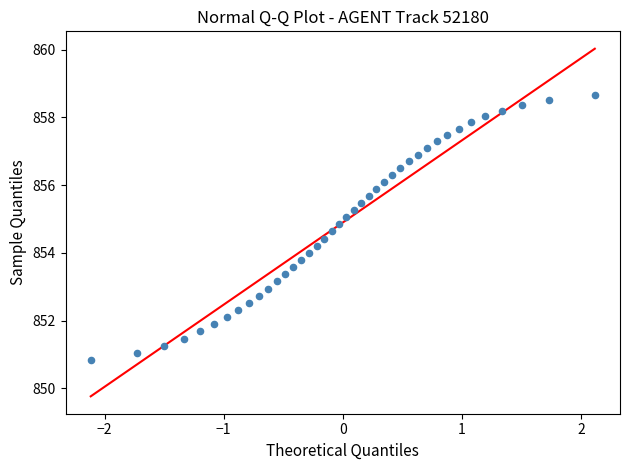

What is the range of Y values (max minus min)?

7.8